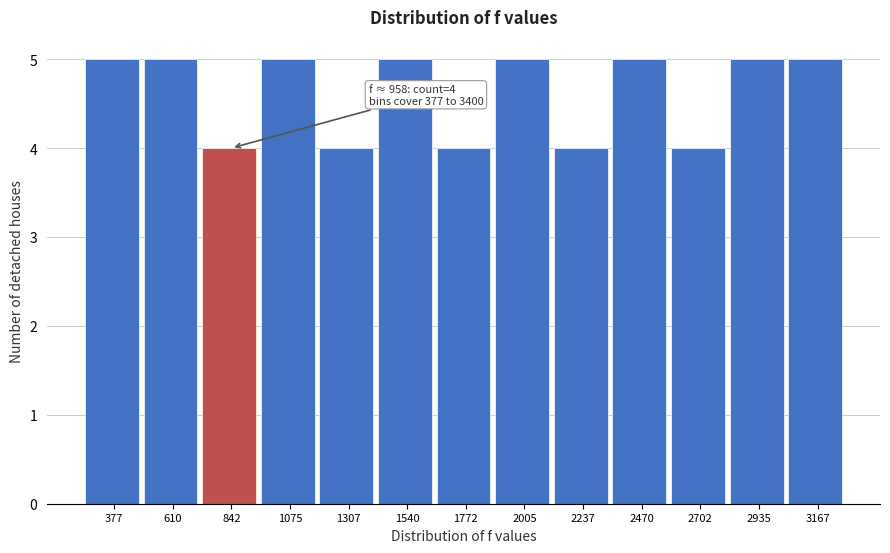

Reading left to right, transcribe all the data shown in this chart.

5	5	4	5	4	5	4	5	4	5	4	5	5